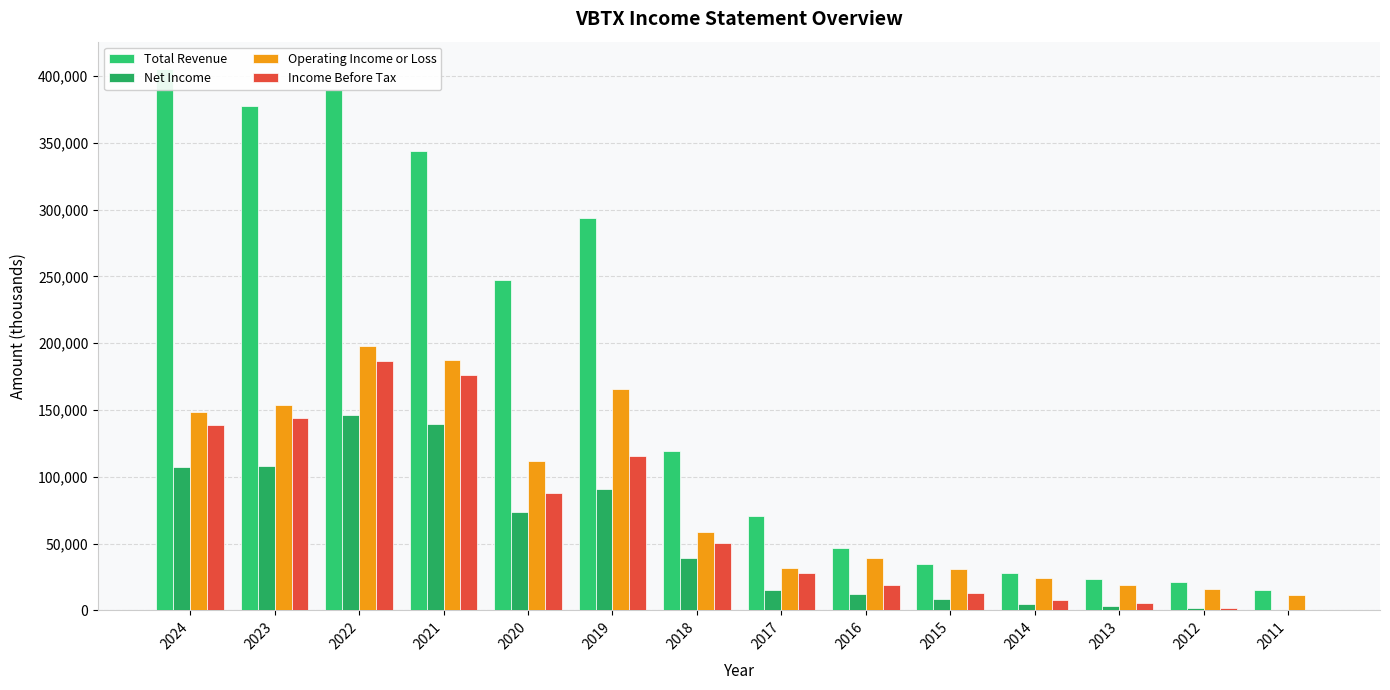

Reading left to right, transcribe all the data shown in this chart.

Total Revenue: 405500	377700	389700	344000	247500	293700	119500	71000	46600	34900	28300	23500	21400	14900
Net Income: 107200	108300	146300	139600	73900	90700	39300	15200	12600	8700	5100	3300	1400	0
Operating Income or Loss: 148700	154100	198000	187200	111600	165700	58900	31800	38900	30600	23900	19200	16100	11600
Income Before Tax: 139000	144300	186600	176300	88100	115900	50200	28200	19000	12900	7900	5200	1600	100